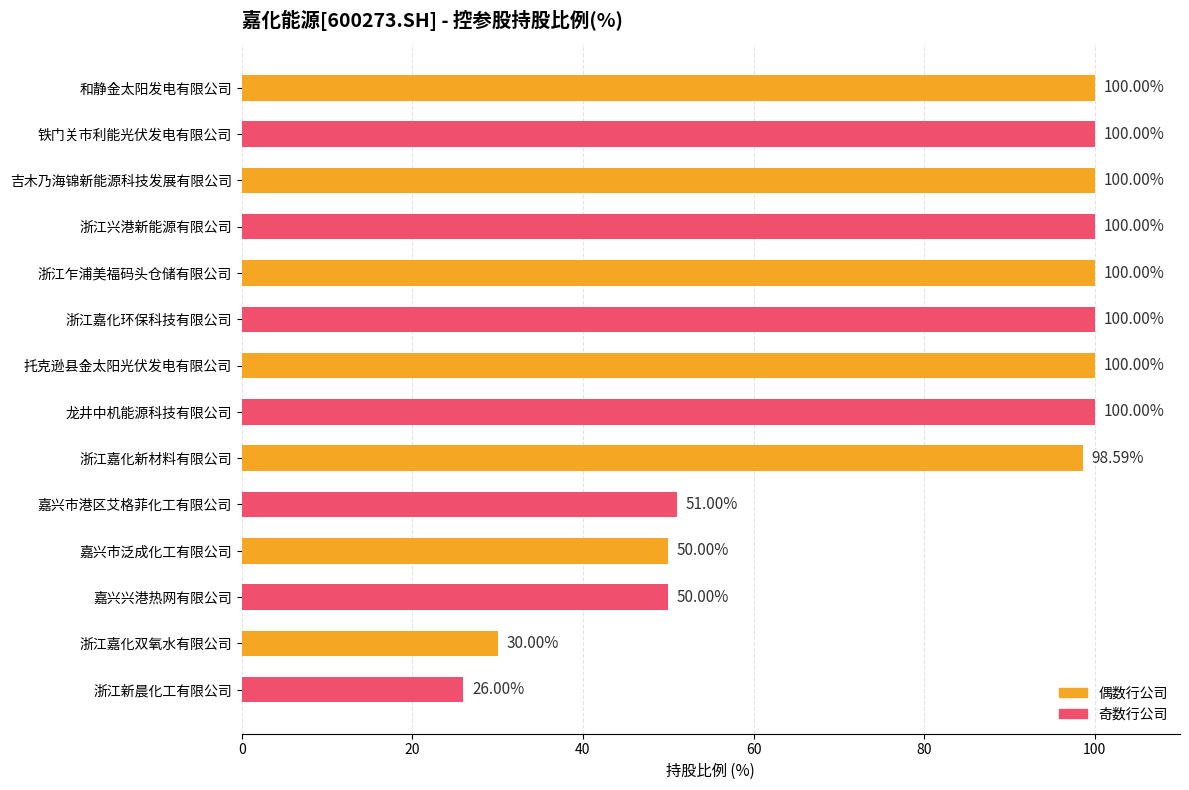

What is the label of the 13th bar from the top?

浙江嘉化双氧水有限公司